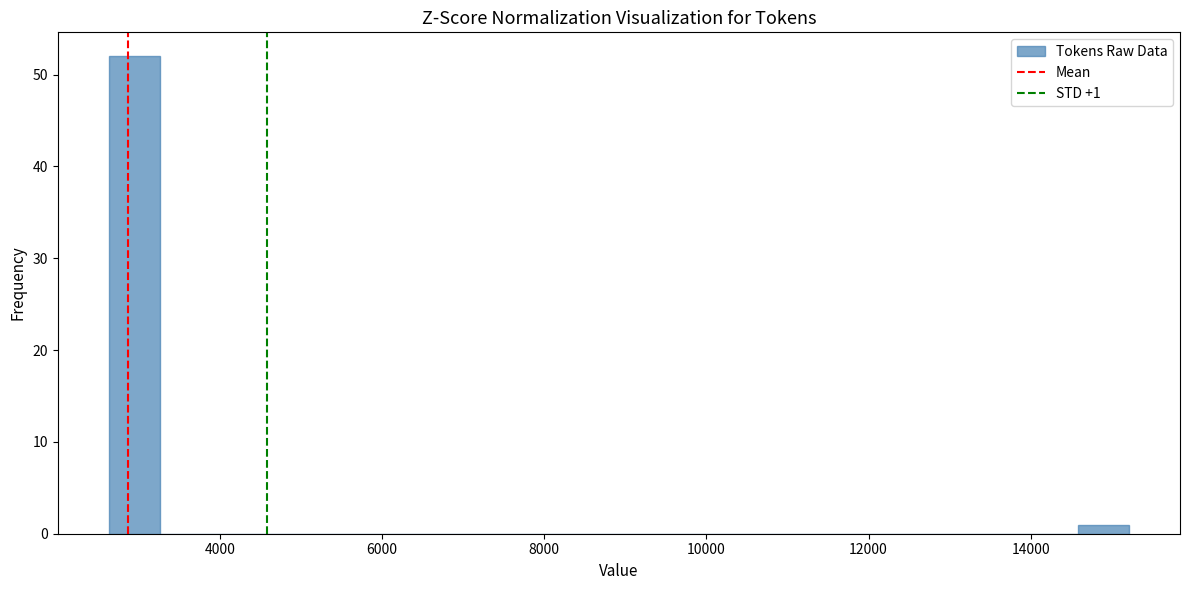

Read against the x-axis, roughly where is the centre of the tallest bar?

3000